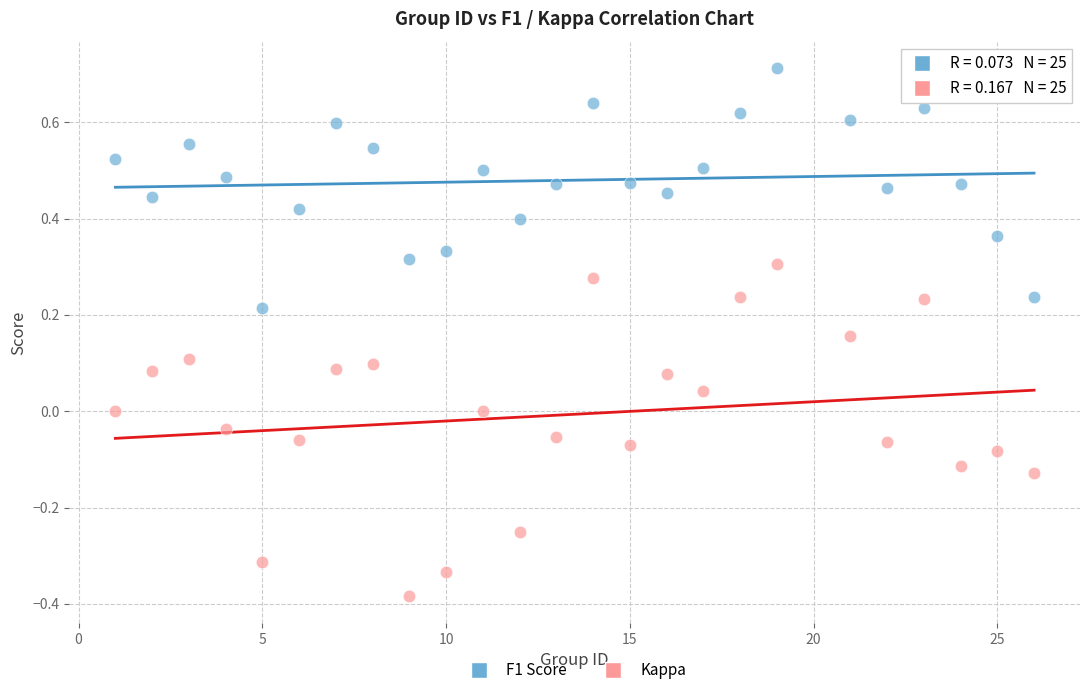

Which series reaches the maximum Y coordinate?

F1 Score